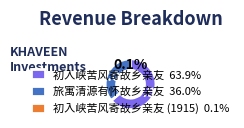

Which slice is the largest?

初入峡苦风寄故乡亲友 63.9%